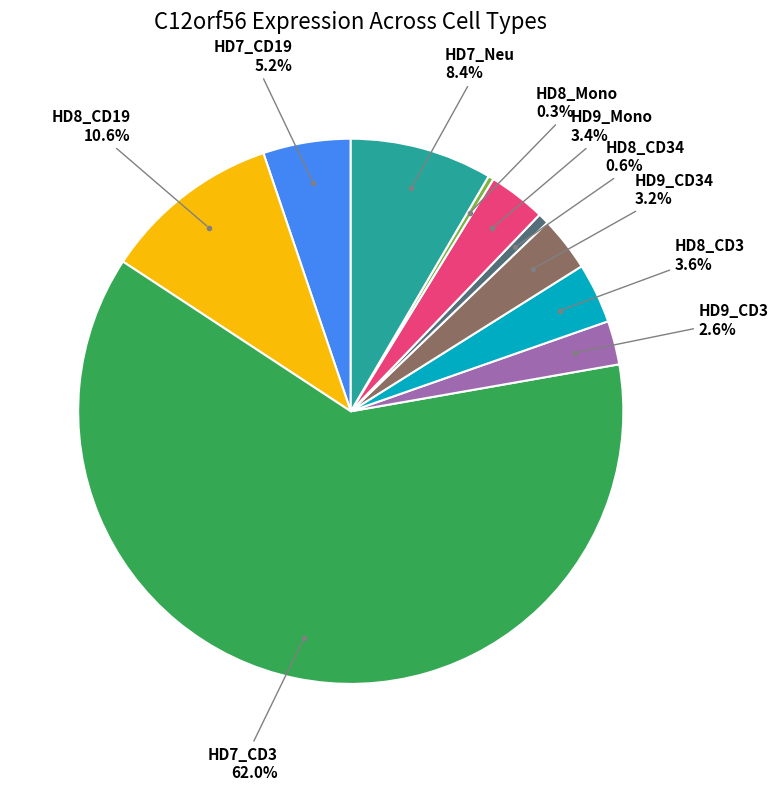

Is there any slice that represents more than half of the pie?

Yes